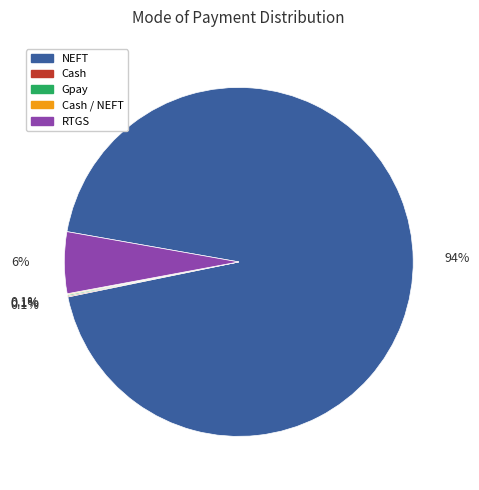

To the nearest percent, what is the difference between the largest and smallest slice percentages?

94%